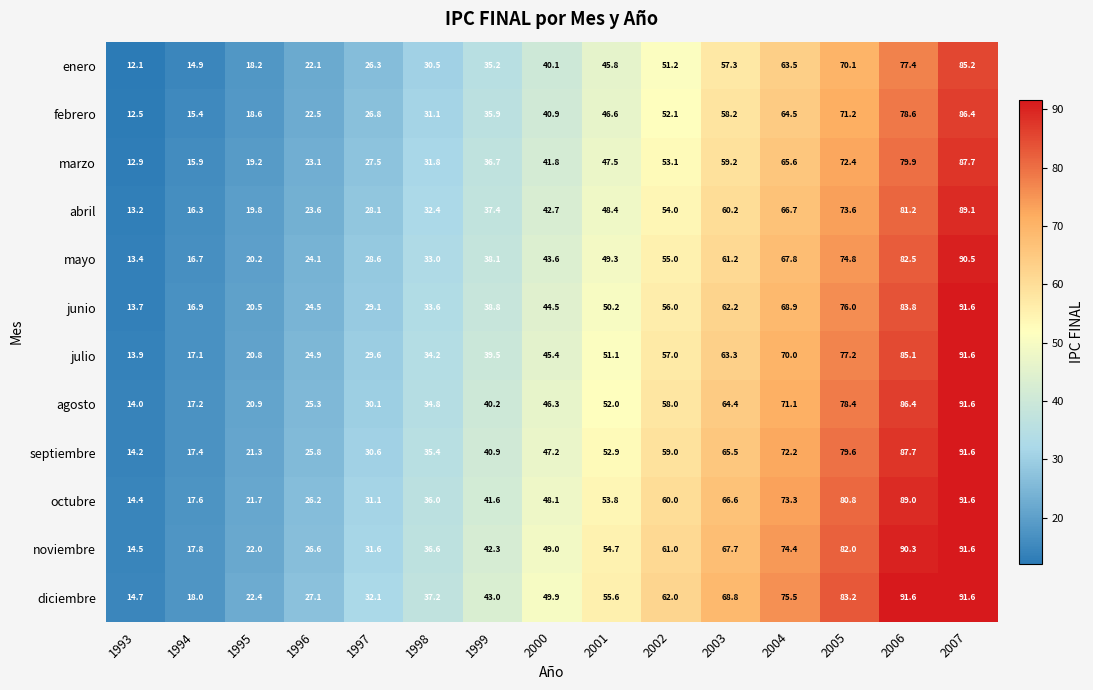

Rank the categories by noviembre value from lowest to highest.

1993, 1994, 1995, 1996, 1997, 1998, 1999, 2000, 2001, 2002, 2003, 2004, 2005, 2006, 2007